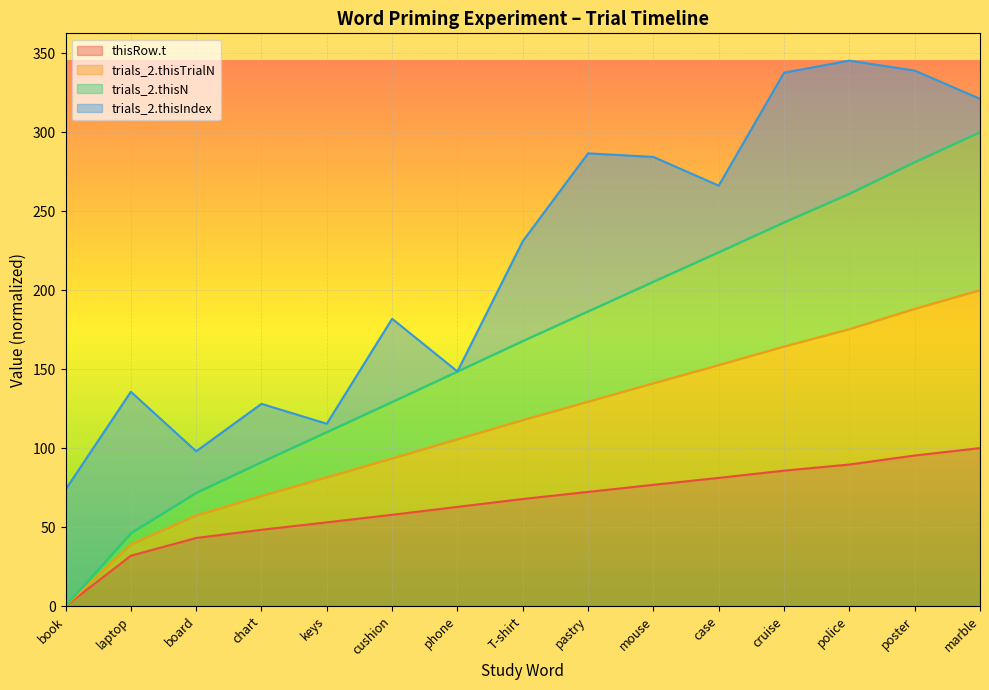

What is the value of the thisRow.t point at the 6th from the left?

57.8